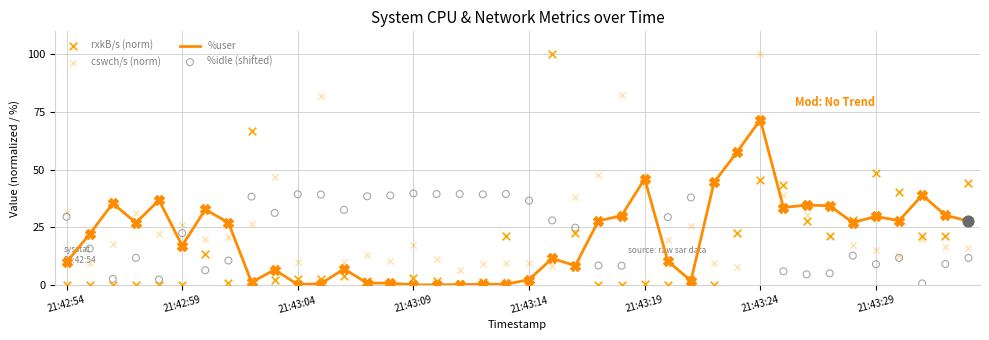

Is it true that %user equals 46.1 at 21:43:19?

True